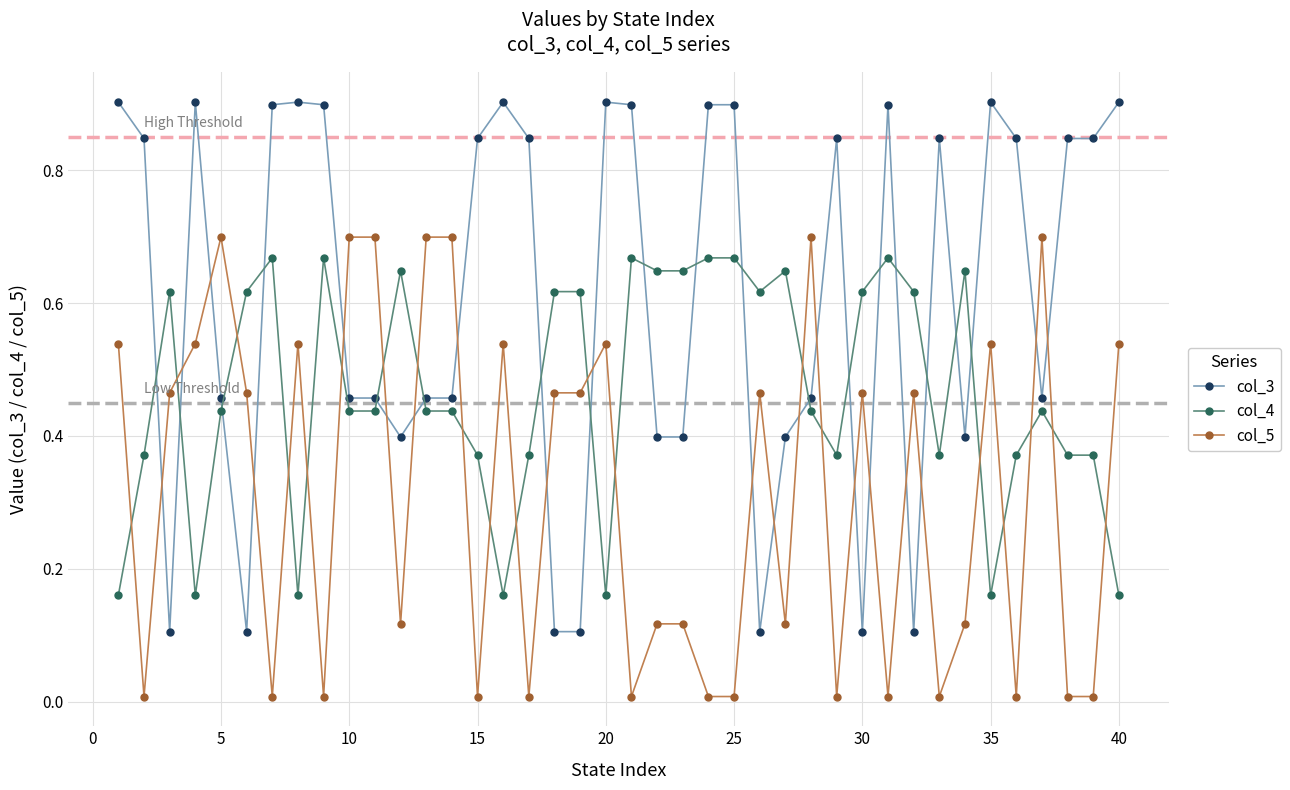

True or false: col_3 and col_5 intersect in this chart.

True